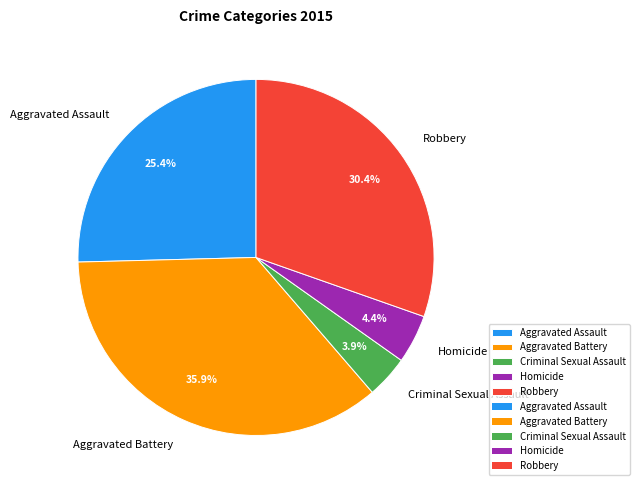

How much of the chart is everything except Robbery?

69.6%